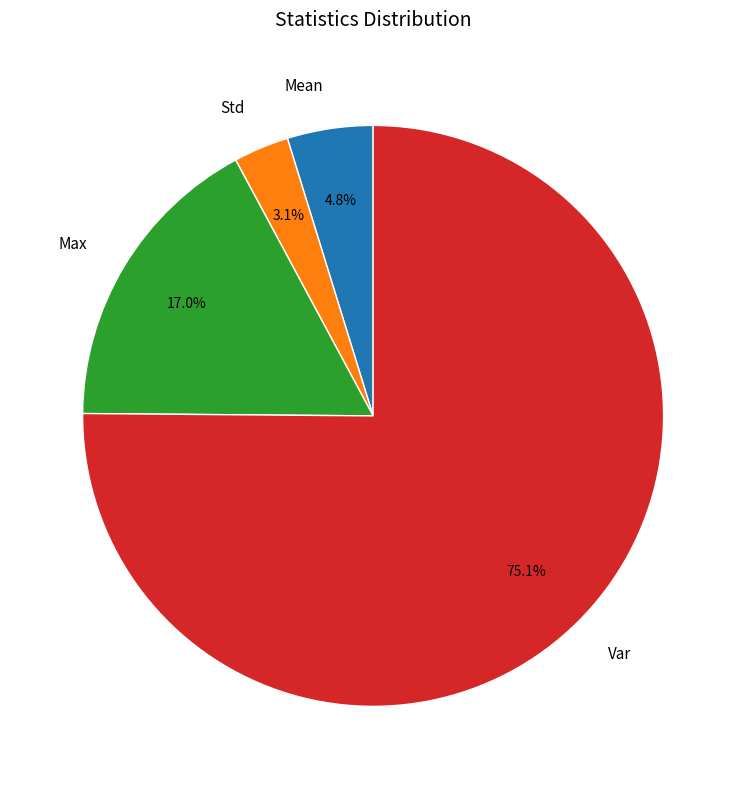

What is the smallest slice in the pie chart?

Std